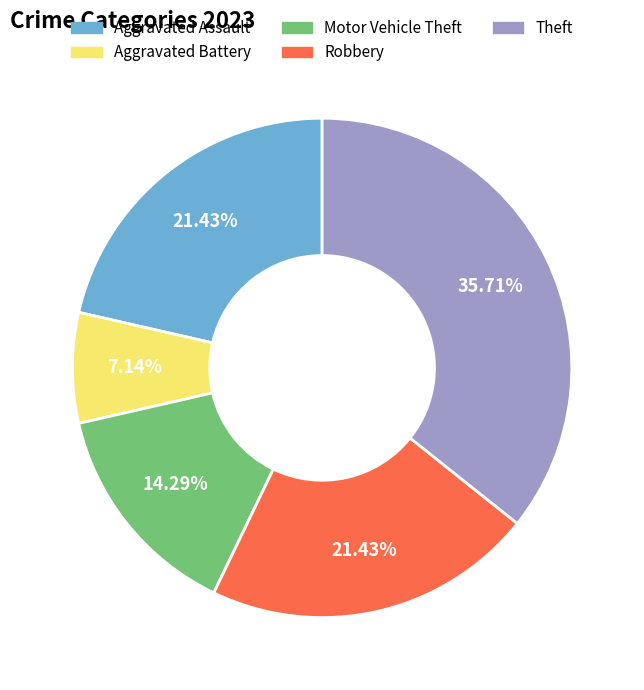

The Robbery slice represents 21% of the pie. True or false?

True